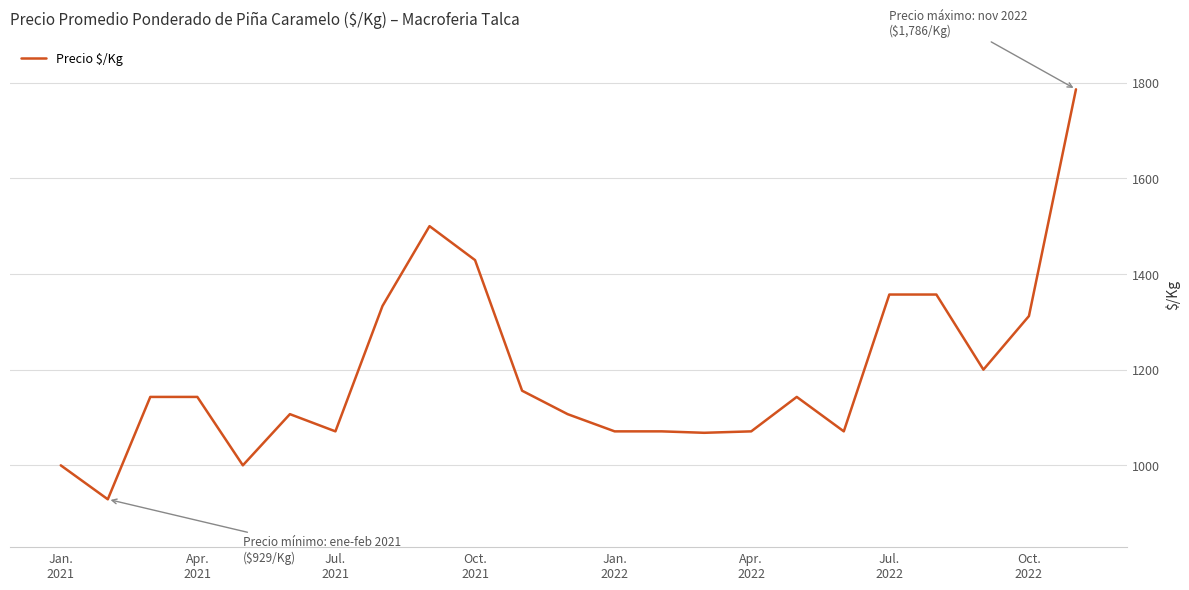

What is the smallest value displayed?

929